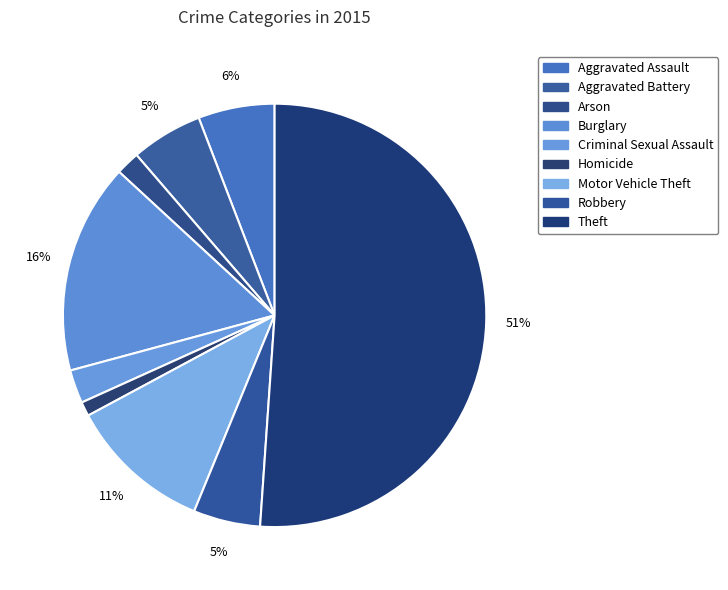

To the nearest percent, what is the average slice percentage?

11%